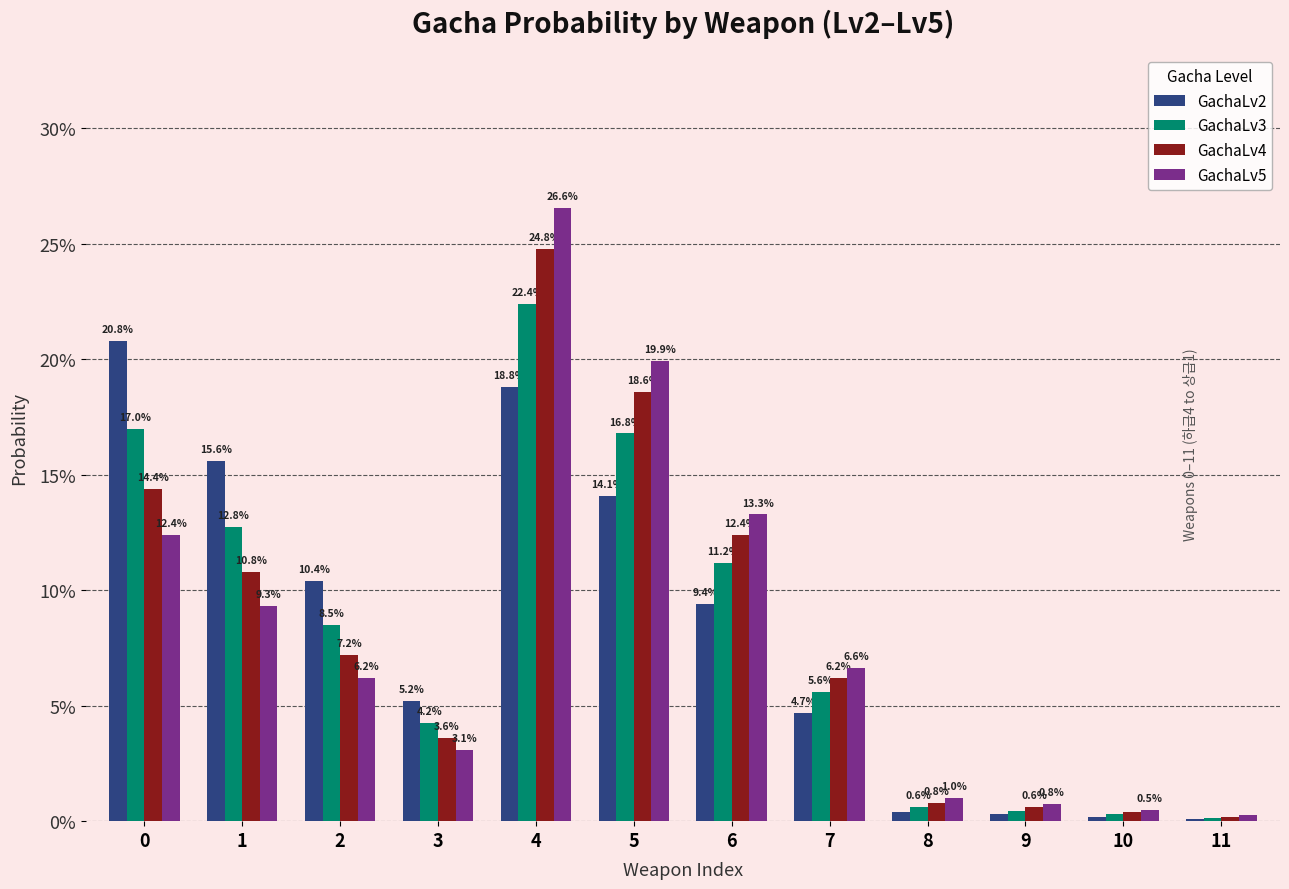

Reading left to right, extract all data points from this chart.

GachaLv2: 0.2	0.2	0.1	0.1	0.2	0.1	0.1	0.0	0.0	0.0	0.0	0.0
GachaLv3: 0.2	0.1	0.1	0.0	0.2	0.2	0.1	0.1	0.0	0.0	0.0	0.0
GachaLv4: 0.1	0.1	0.1	0.0	0.2	0.2	0.1	0.1	0.0	0.0	0.0	0.0
GachaLv5: 0.1	0.1	0.1	0.0	0.3	0.2	0.1	0.1	0.0	0.0	0.0	0.0